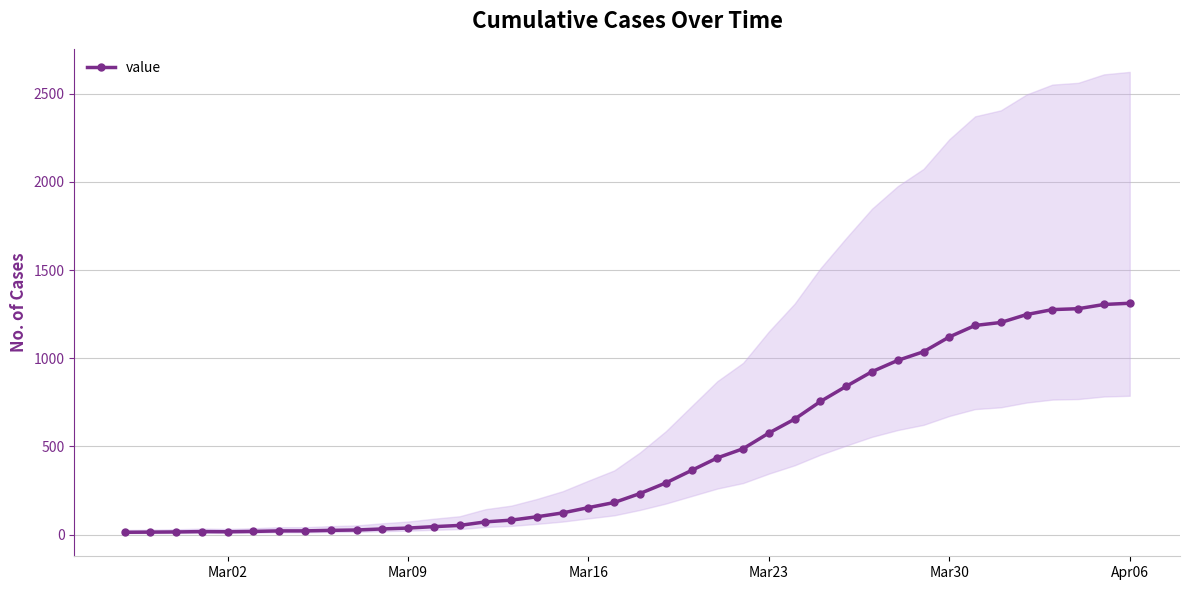

What is the sum of all values?

18584